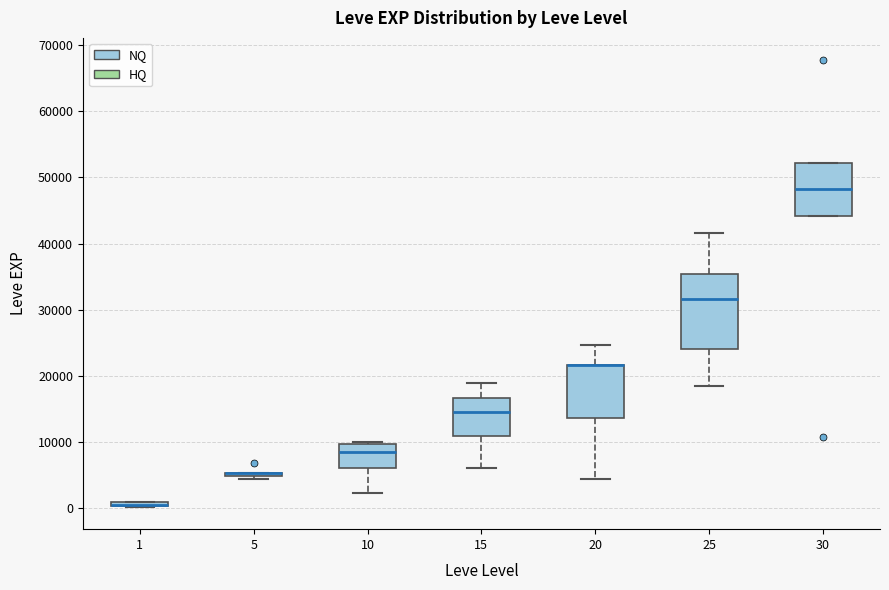

Which box is the tallest, from its lower edge to its upper edge?

25